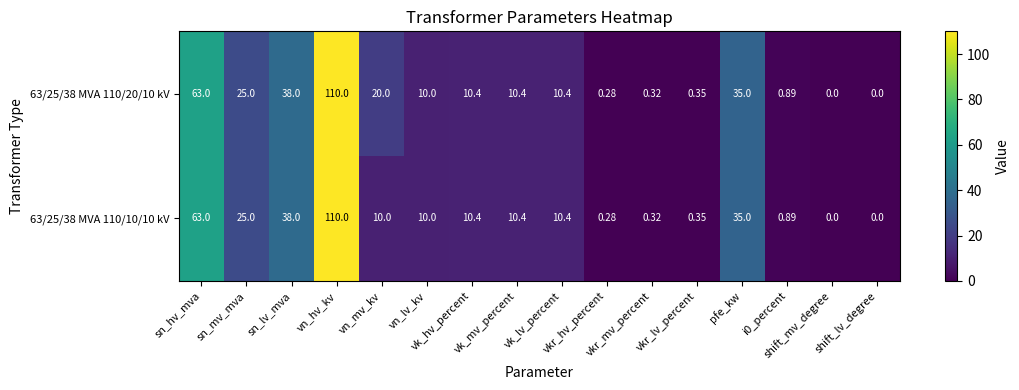

How many distinct data groups are displayed?

2